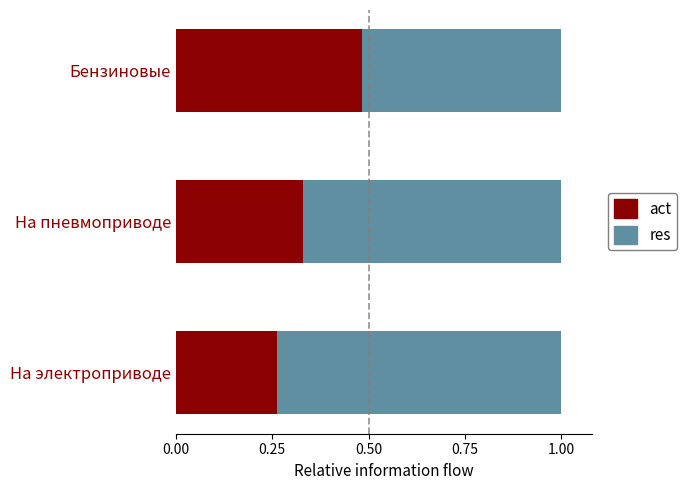

Is it true that act equals 0.2 at На пневмоприводе?

False